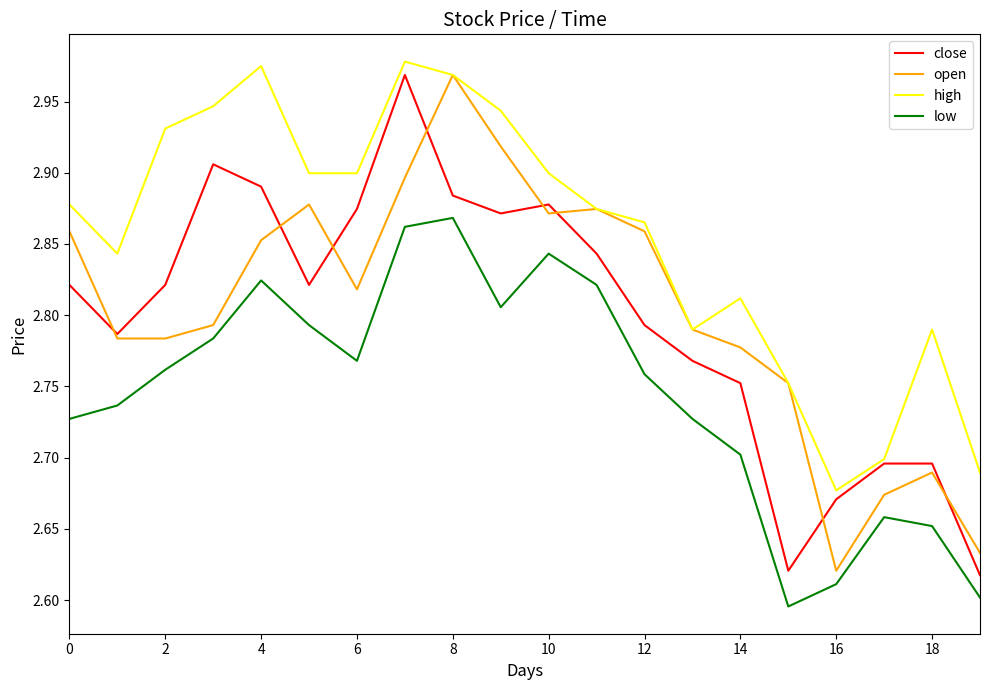

Which series has the largest total across all categories?

high